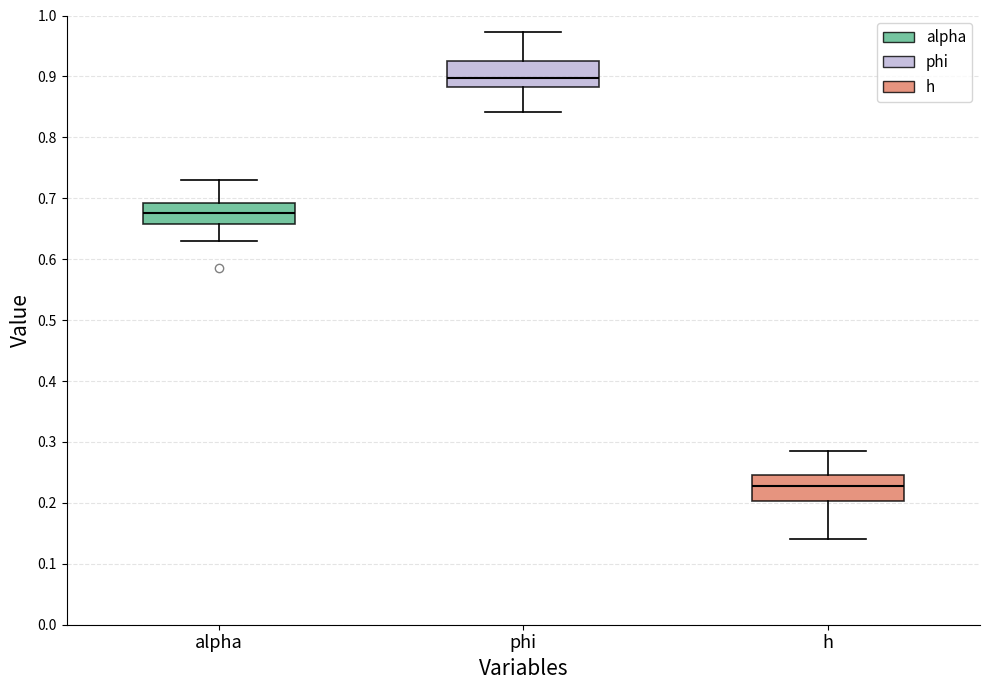

Reading left to right, read every box against the y-axis: the position of its median line, the range the box covers, and the ends of its whiskers. The values are not printed on the chart, so give them approximately, as read against the axis.

alpha: median 0.68, box 0.66 to 0.69, whiskers 0.63 to 0.73
phi: median 0.90, box 0.88 to 0.92, whiskers 0.84 to 0.97
h: median 0.23, box 0.20 to 0.25, whiskers 0.14 to 0.29